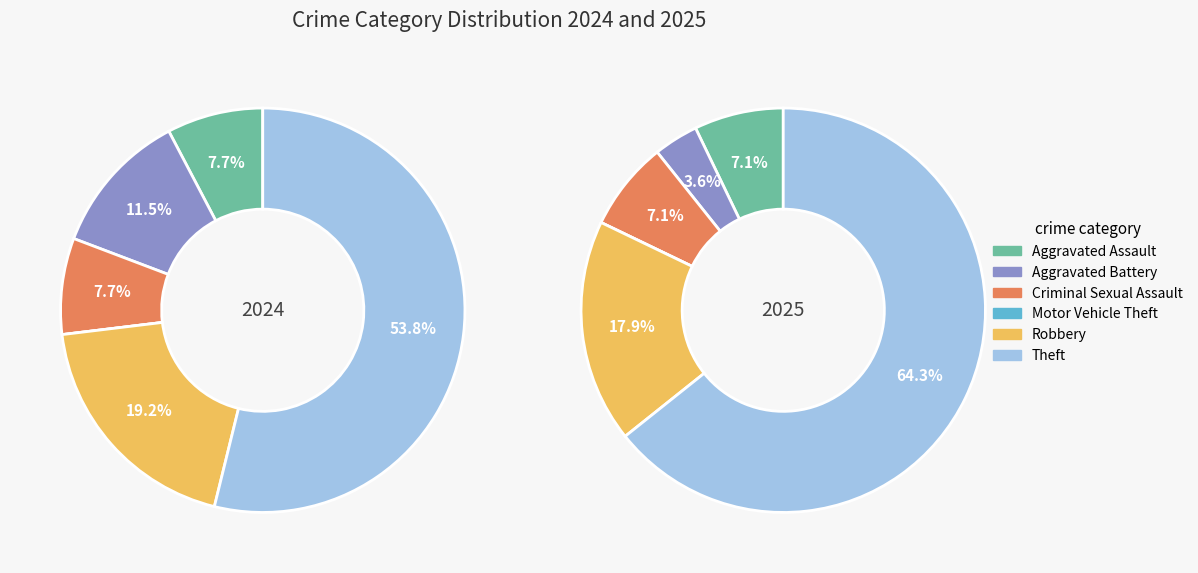

Is there any slice that represents more than half of the pie?

Yes